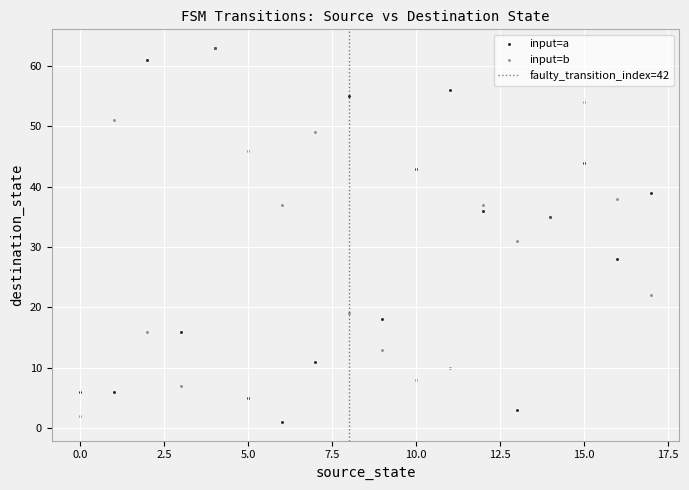

Across all series, what Y value is closest to 32?

31